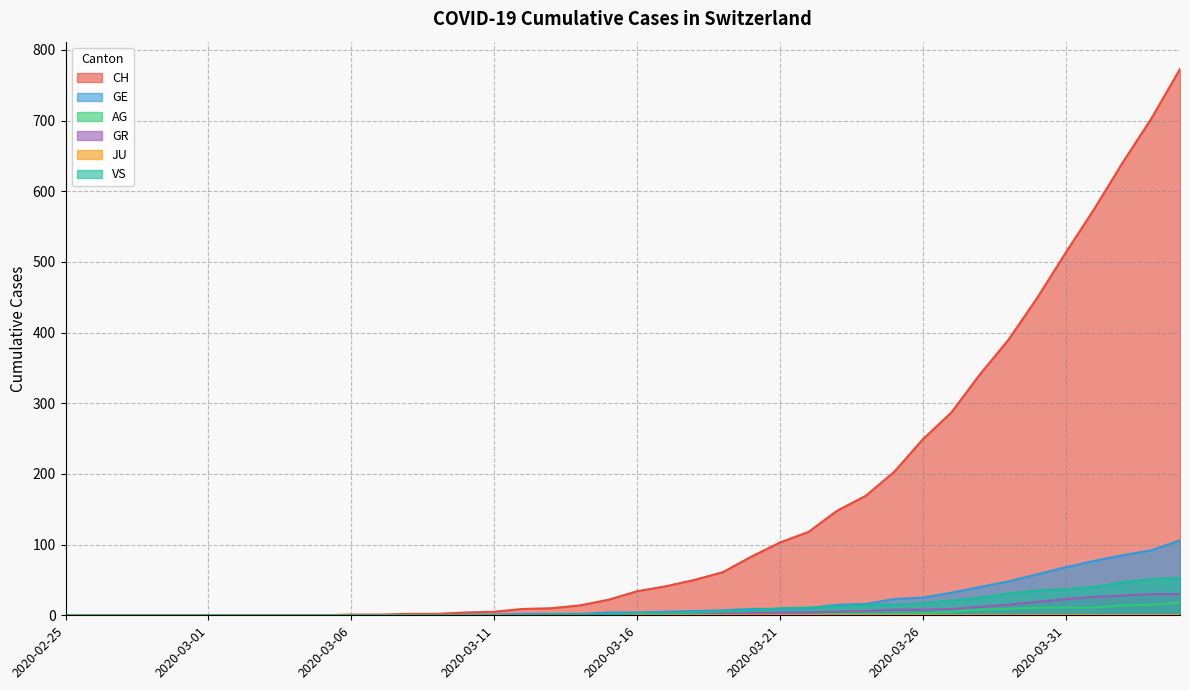

How many data points in GR are above 1?

17